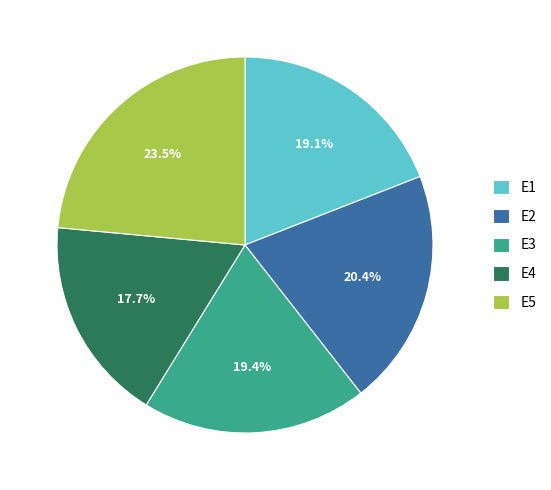

What percentage is NOT represented by E5?

76.5%